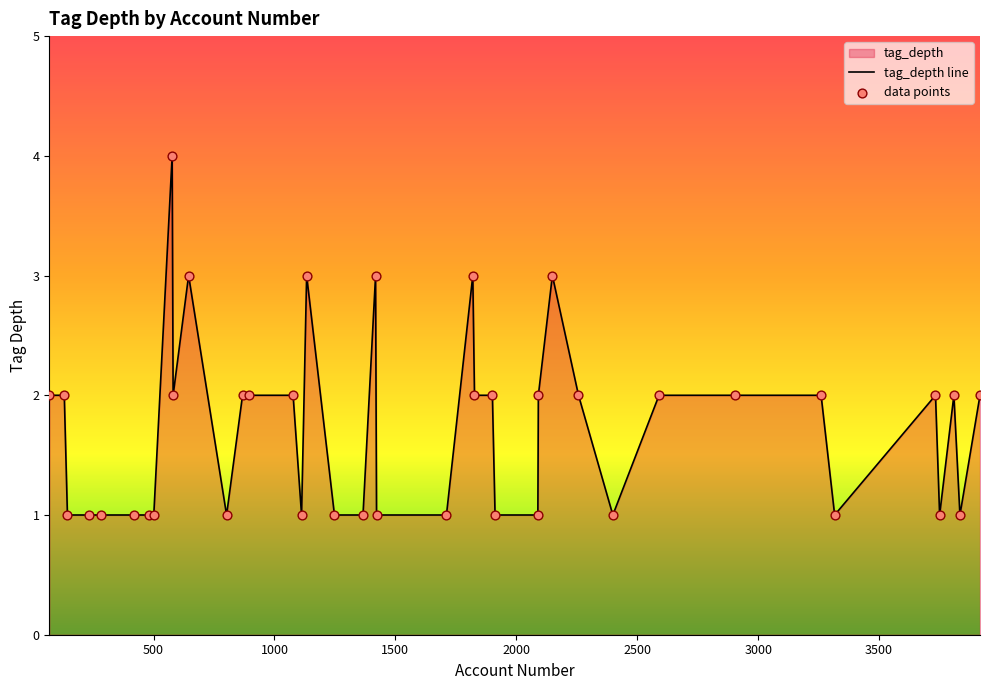

At how many categories does at least one series exceed 1?

22